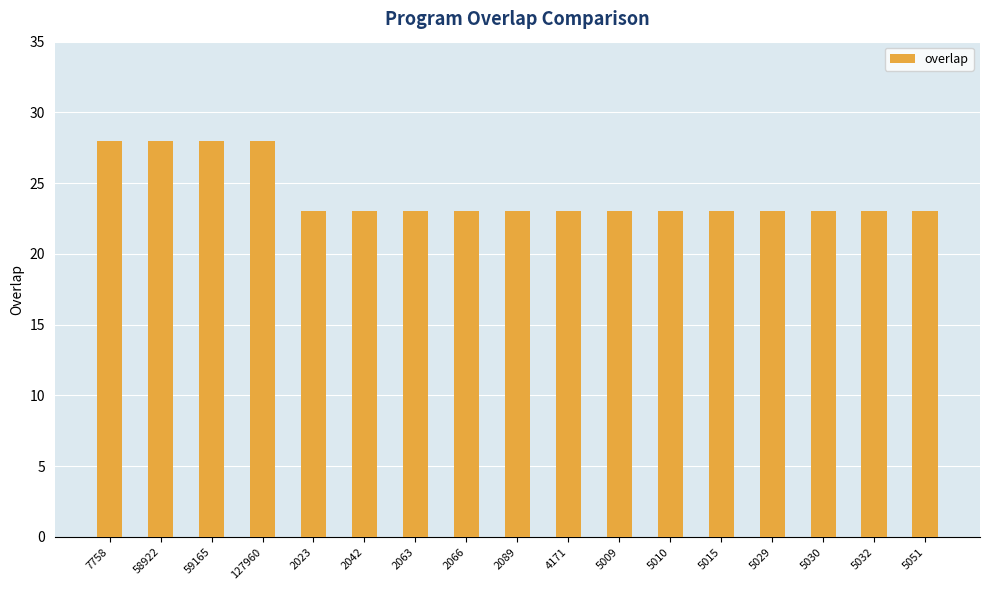

Count the number of data series in this chart.

1